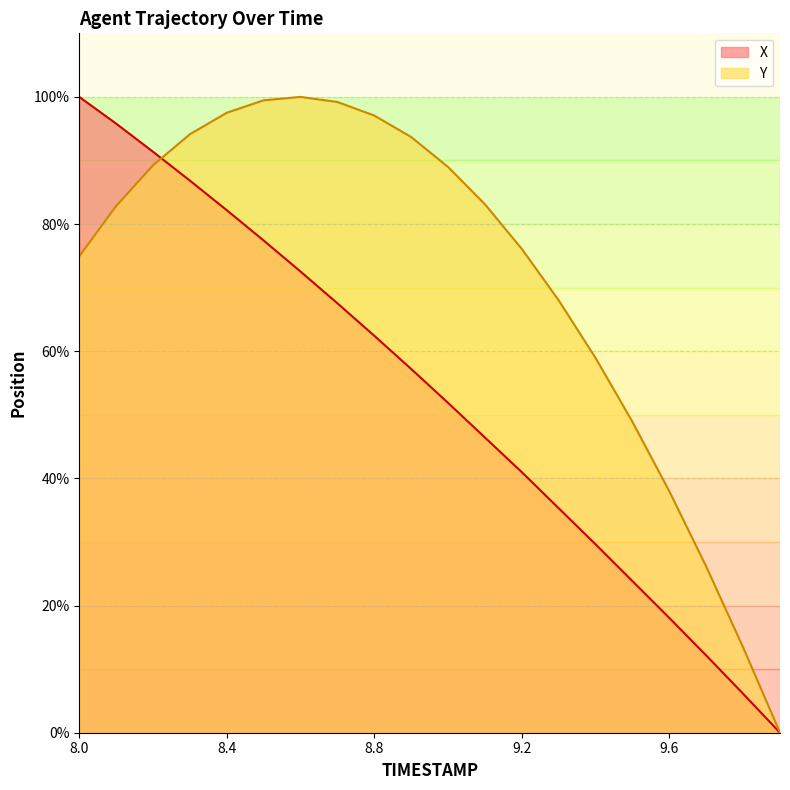

Which series has the largest range (max minus min)?

X